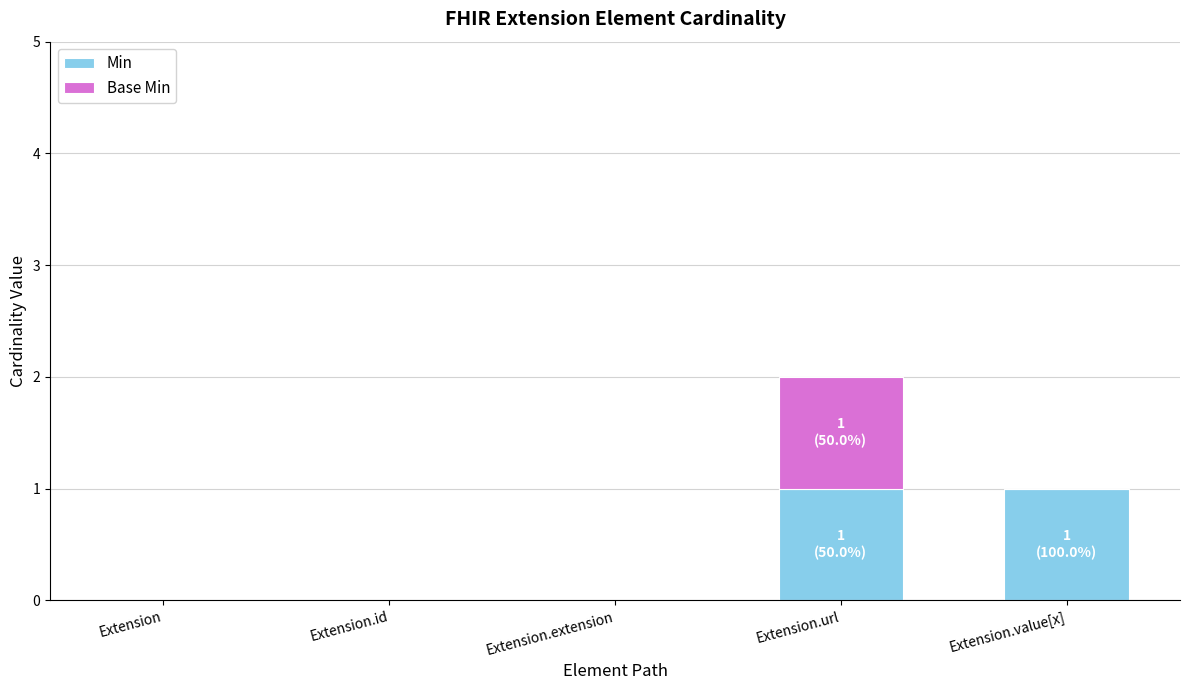

Are the bars horizontal?

No